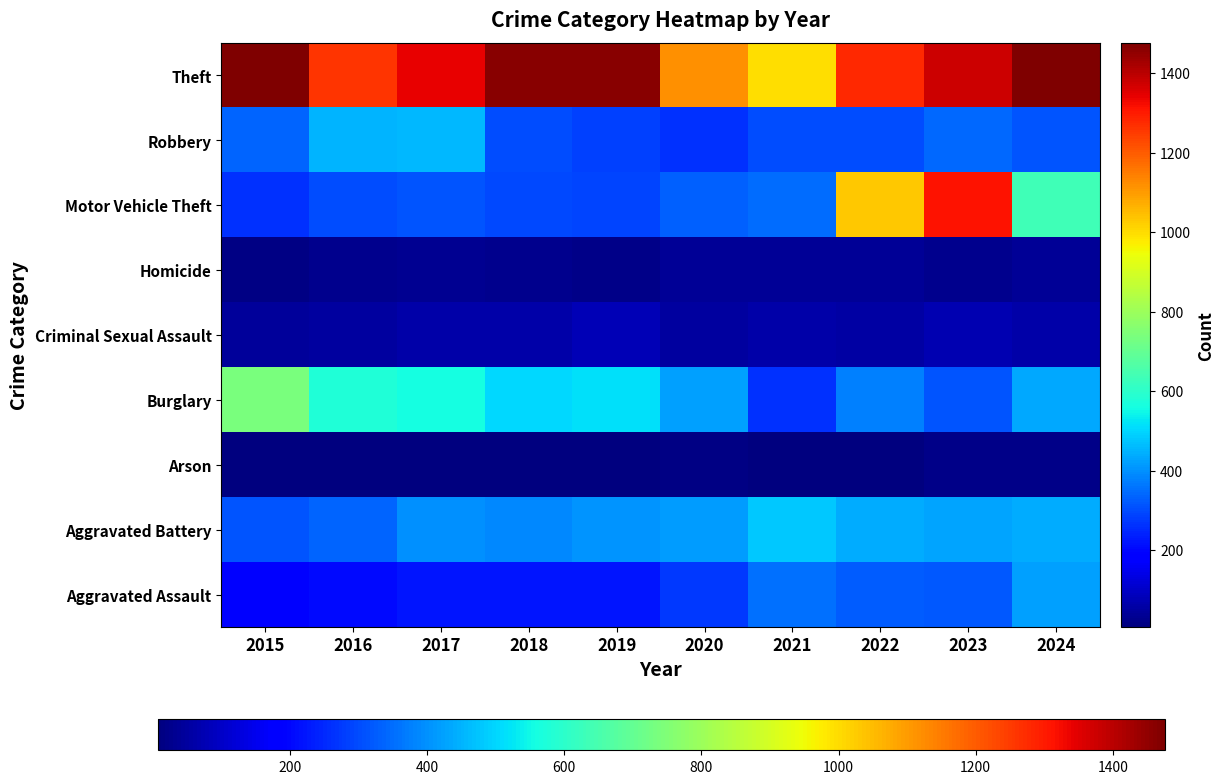

What is the total value across all series at 2024?

3840